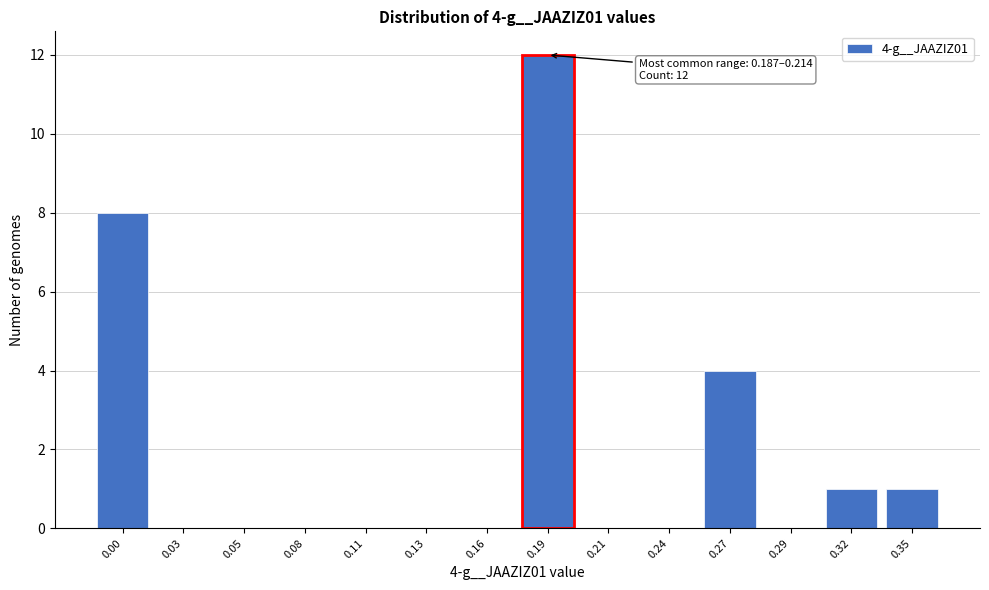

Reading left to right, list all the values displayed in this chart.

0.00=8	0.03=0	0.05=0	0.08=0	0.11=0	0.13=0	0.16=0	0.19=12	0.21=0	0.24=0	0.27=4	0.29=0	0.32=1	0.35=1